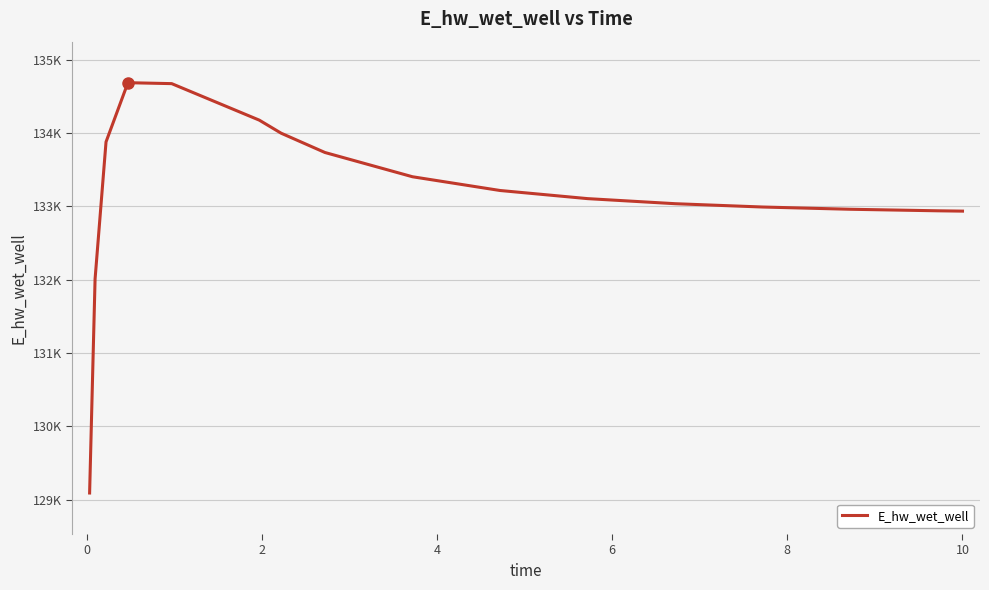

Does the chart display data point markers on the line(s)?

No